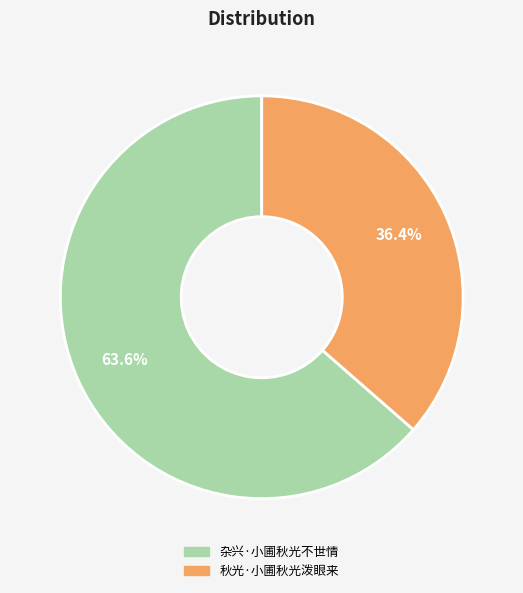

How many slices are in this pie chart?

2